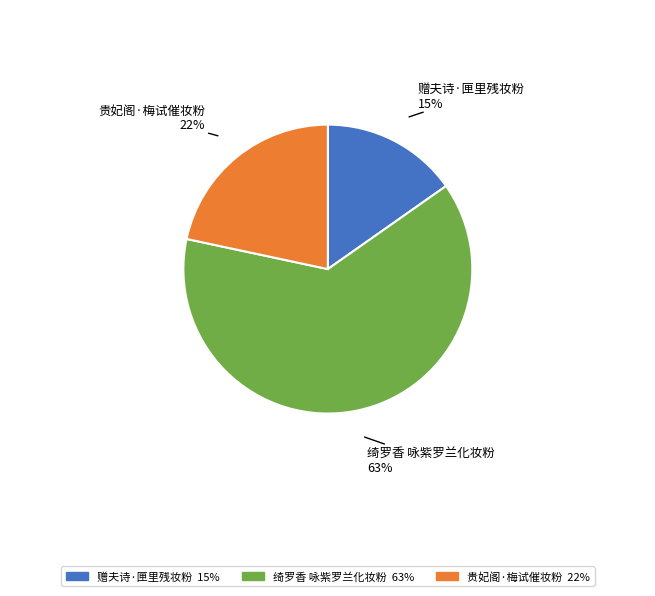

Is it true that 贵妃阁·梅试催妆粉 is 28% of the pie?

False